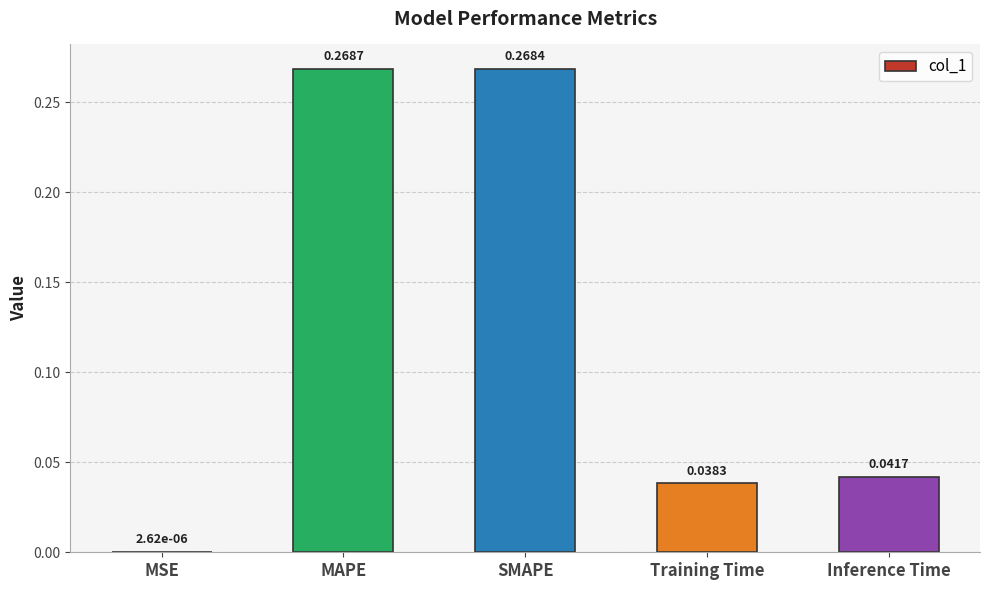

What is the change in value from MSE to SMAPE?

+0.3